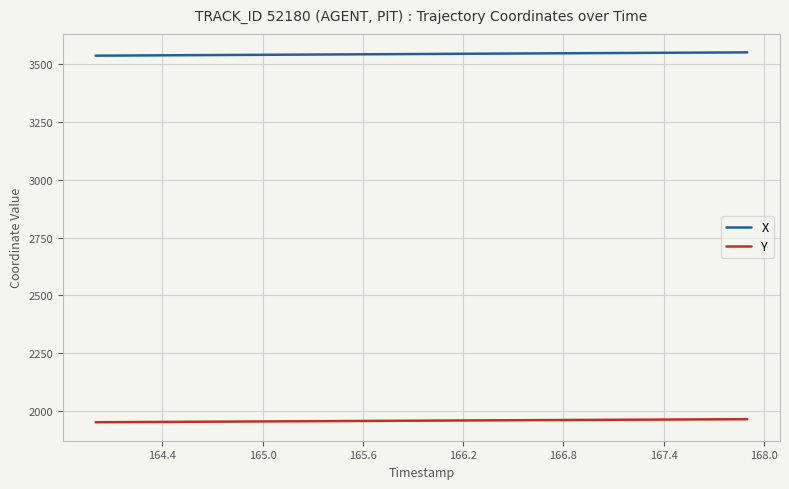

Rank the series by their average value, from lowest to highest.

Y, X